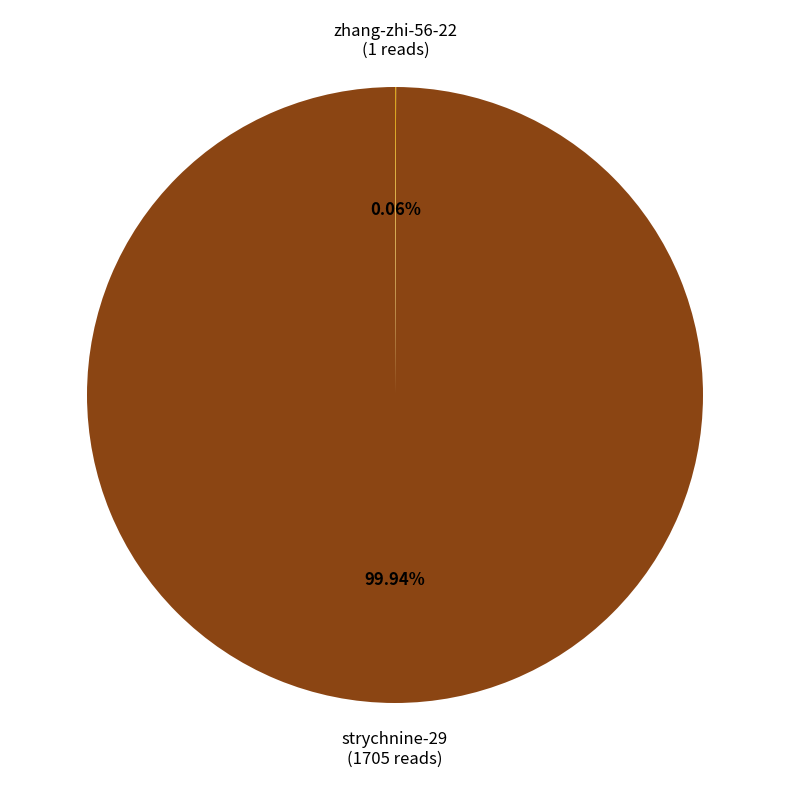

Which category accounts for the majority?

strychnine-29